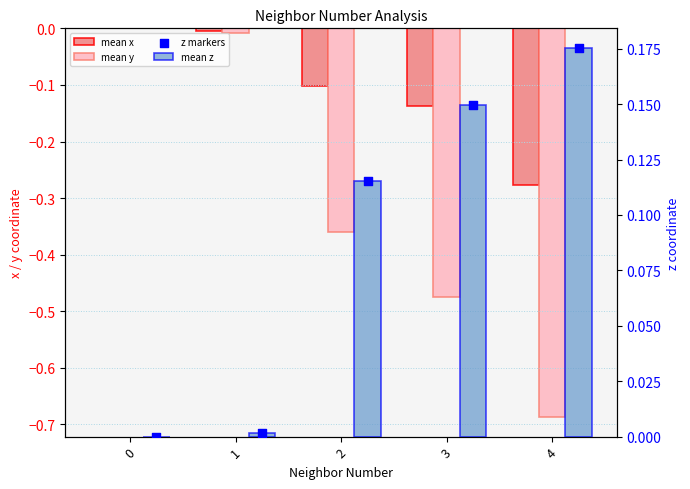

Which series contains the lowest Y value?

mean y